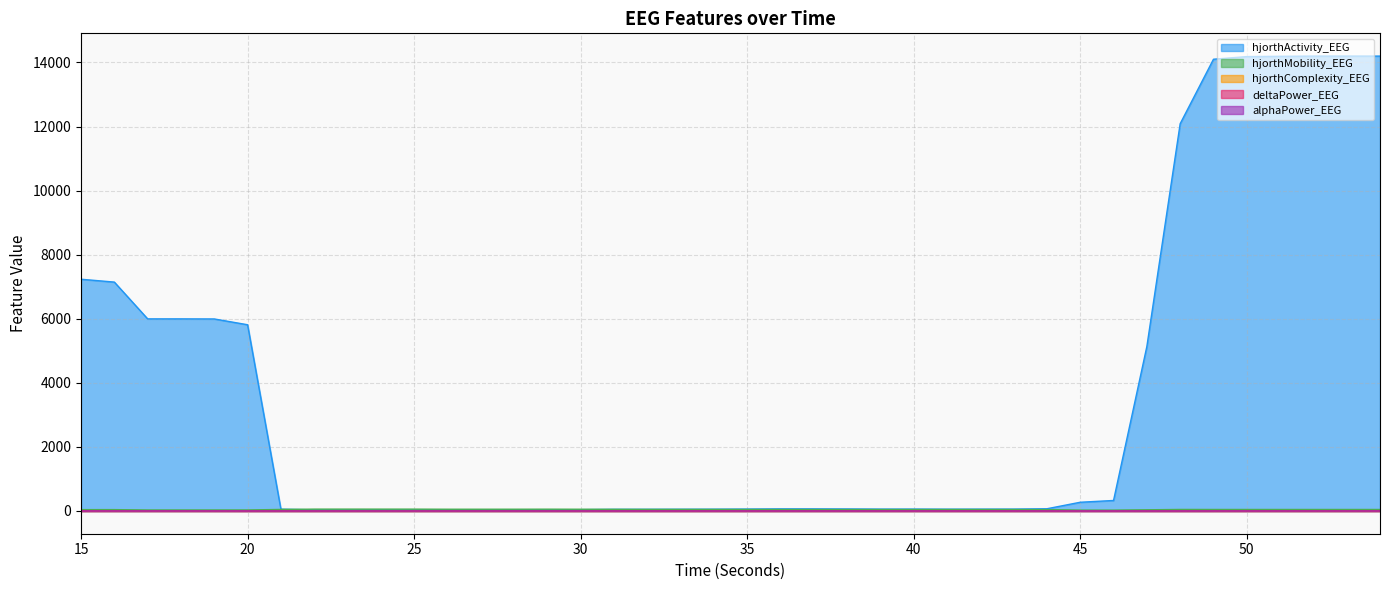

At which label is hjorthMobility_EEG closest to 42?

15